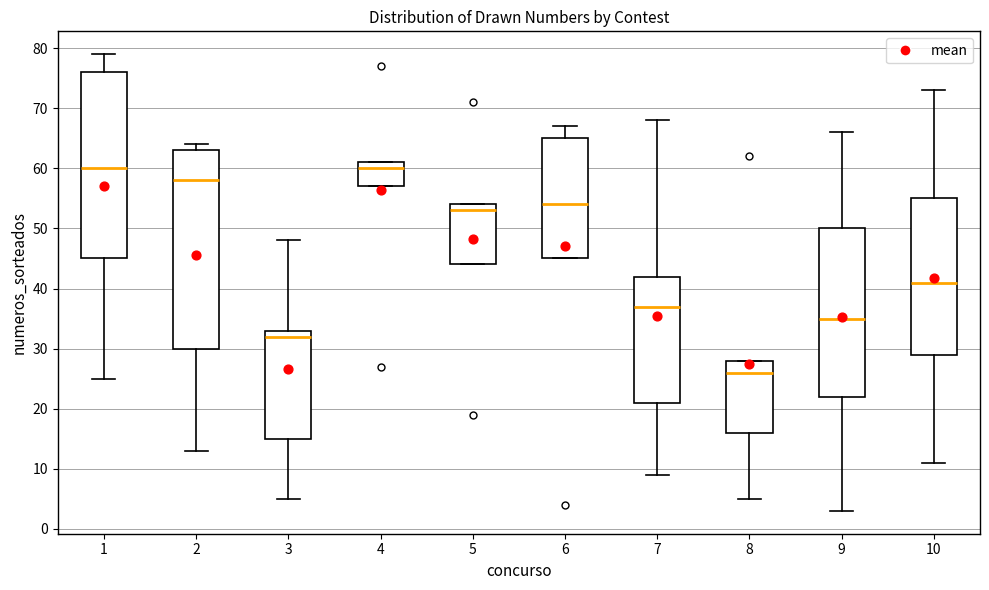

Where does the median line of the box at x = 5 sit on the y-axis? The values are not printed on the chart, so give them approximately, as read against the axis.

53